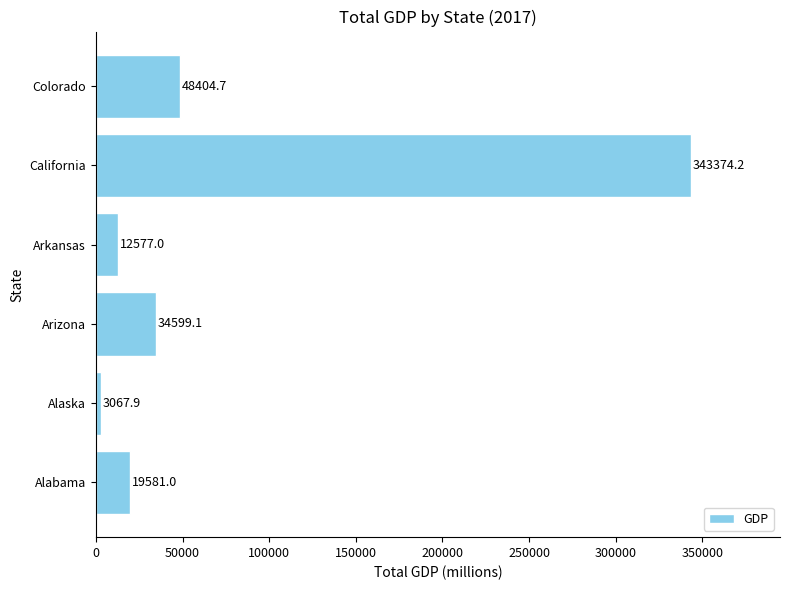

What is the difference between the values at California and Colorado?

294969.5